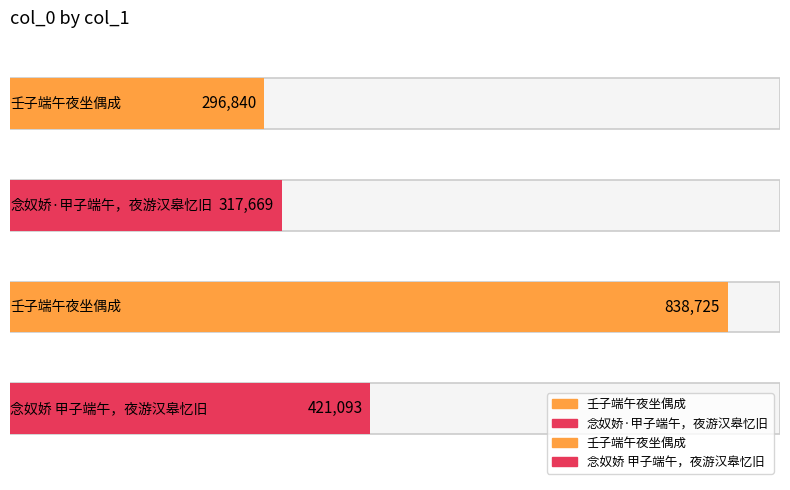

Are the bars grouped side by side (vs. stacked)?

No